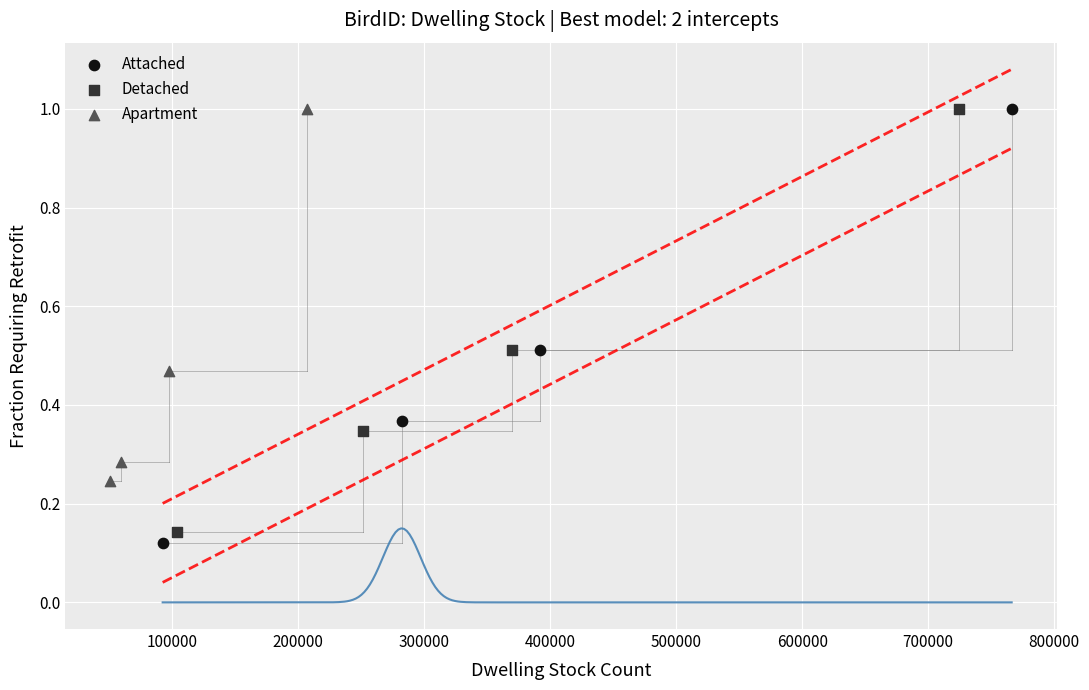

Which series has the largest Y range (max minus min)?

Attached